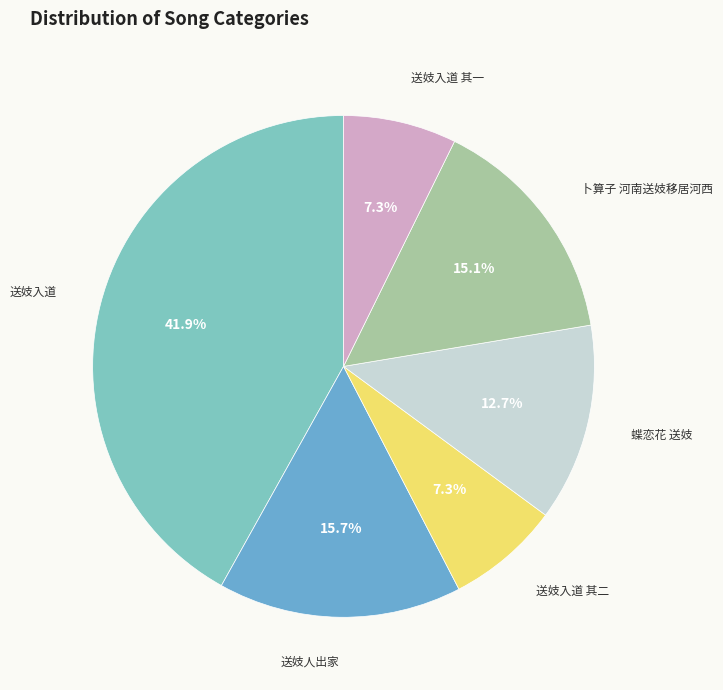

To the nearest percent, what is the difference between the 送妓人出家 and 送妓入道 slice percentages?

26%